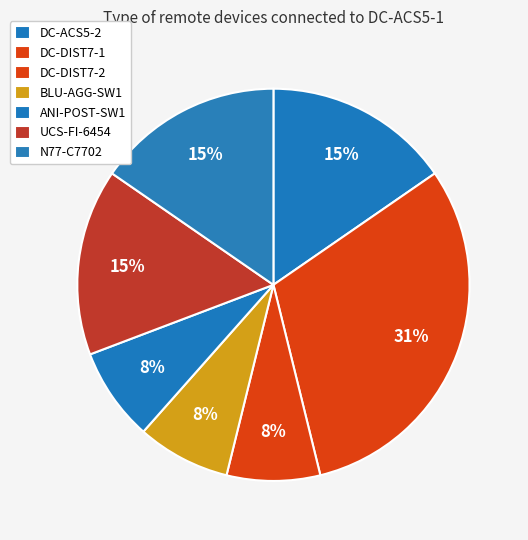

True or false: DC-ACS5-2 accounts for 15% of the total.

True